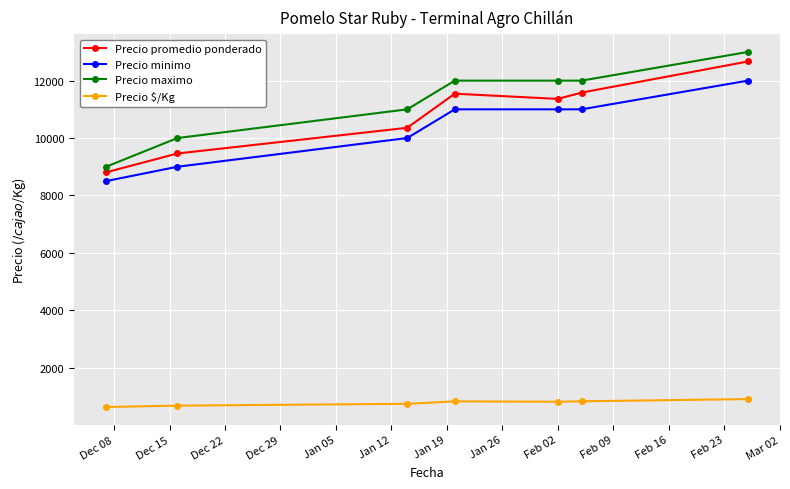

Which series has the widest spread of values?

Precio maximo